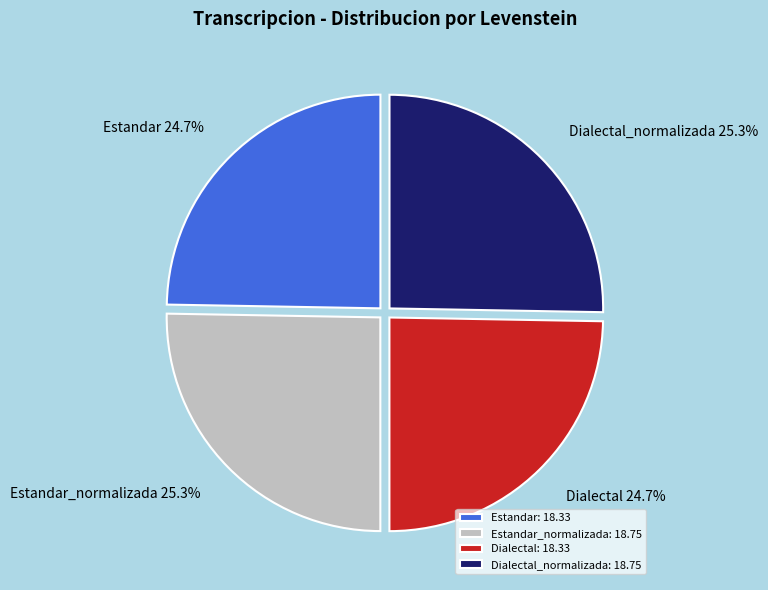

The Estandar_normalizada slice represents 25% of the pie. True or false?

True